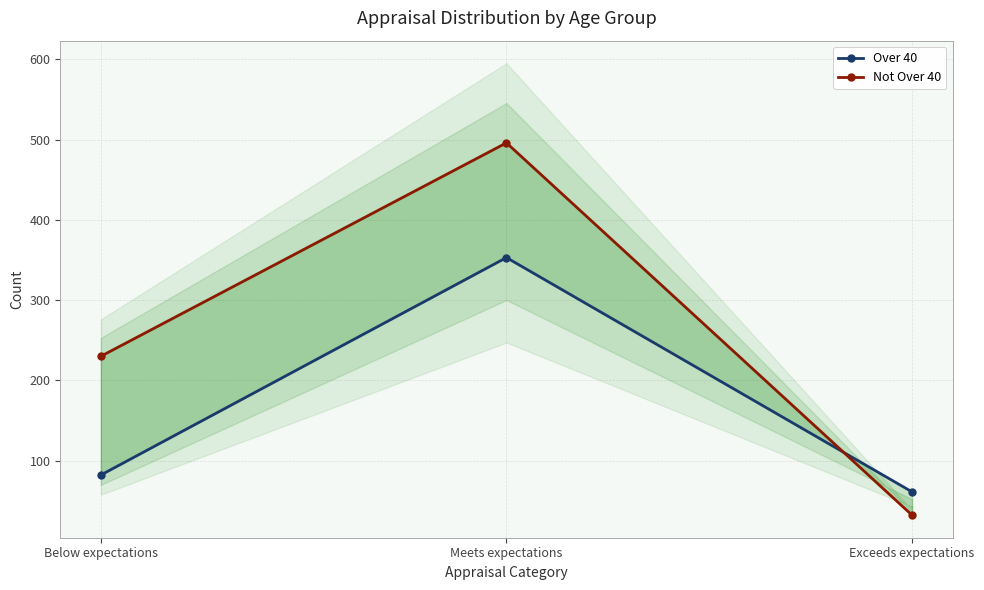

Reading right to left, transcribe all the data shown in this chart.

Over 40: 61	353	82
Not Over 40: 32	496	230